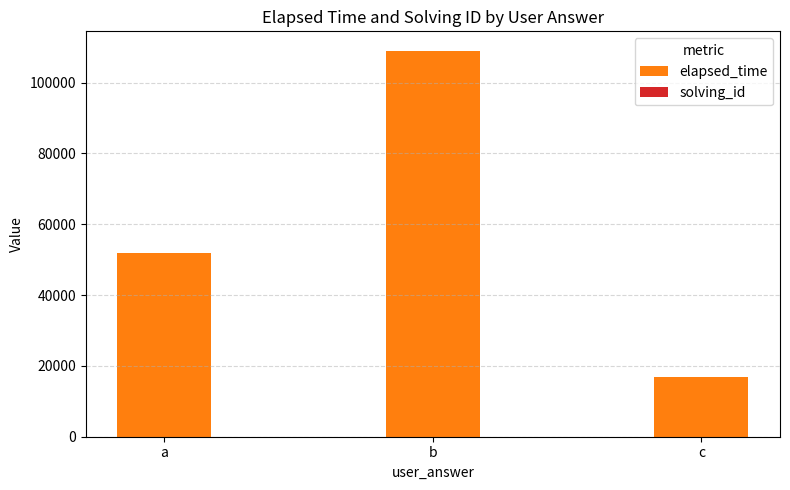

What is the sum of the elapsed_time values at b and c?

126000